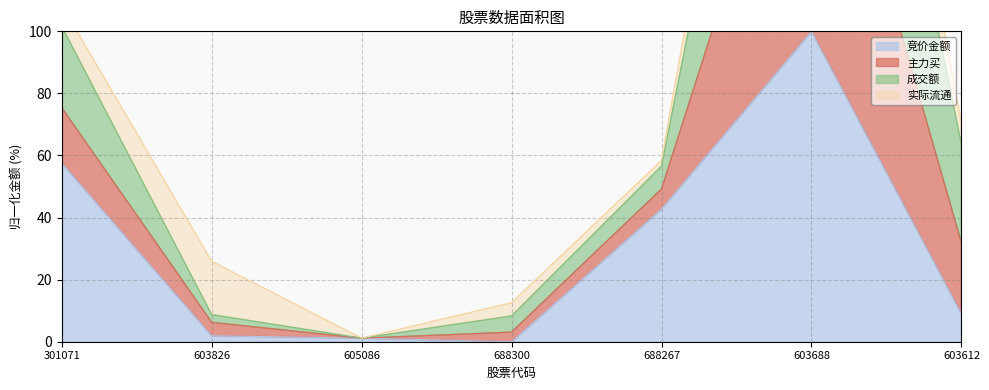

True or false: 主力买 has more than 1 interior local peaks.

False